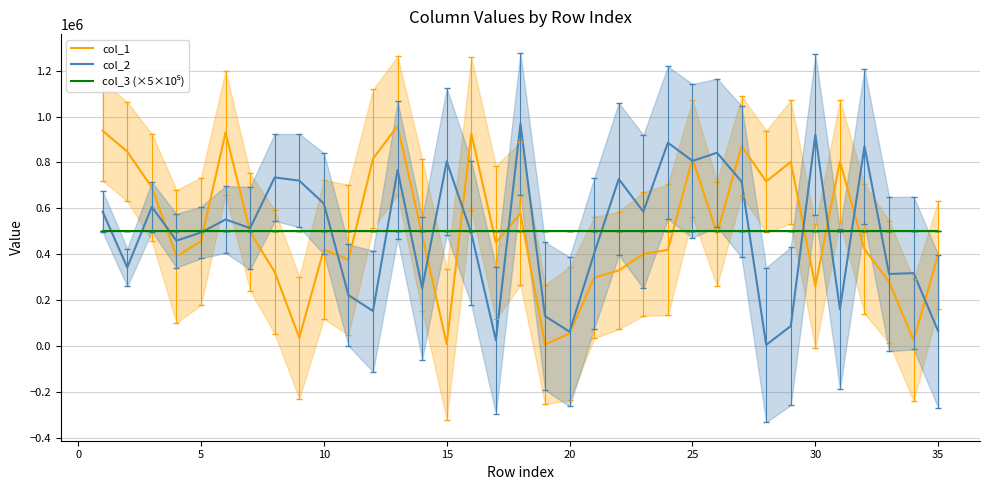

Does the chart display data point markers on the line(s)?

No